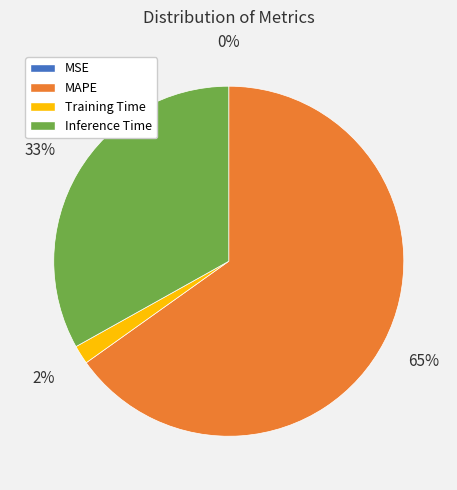

To the nearest percent, what is the difference between the largest and smallest slice percentages?

65%